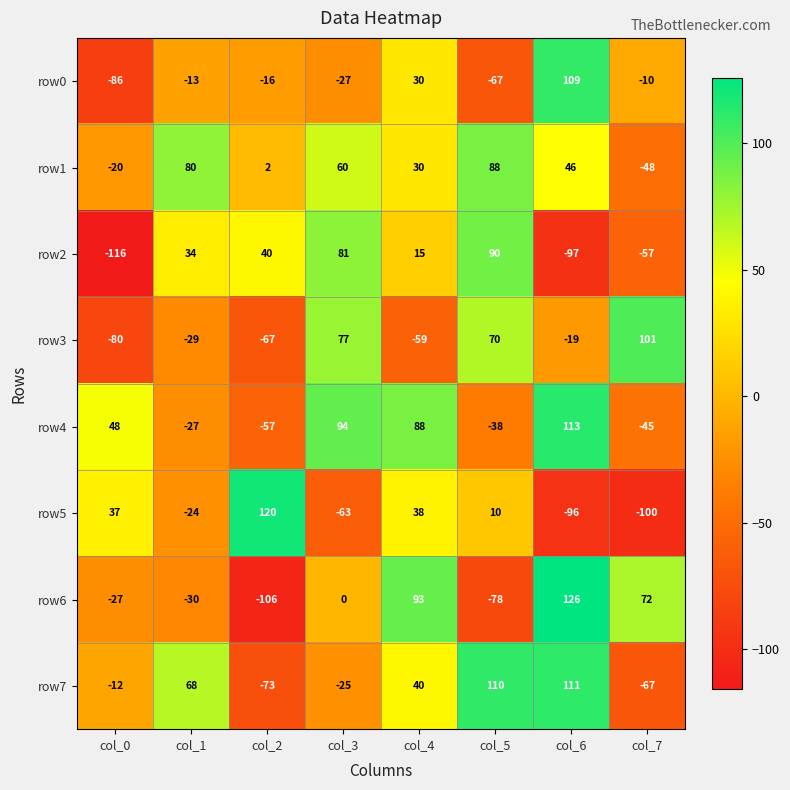

What is the total value across all series at col_6?

293